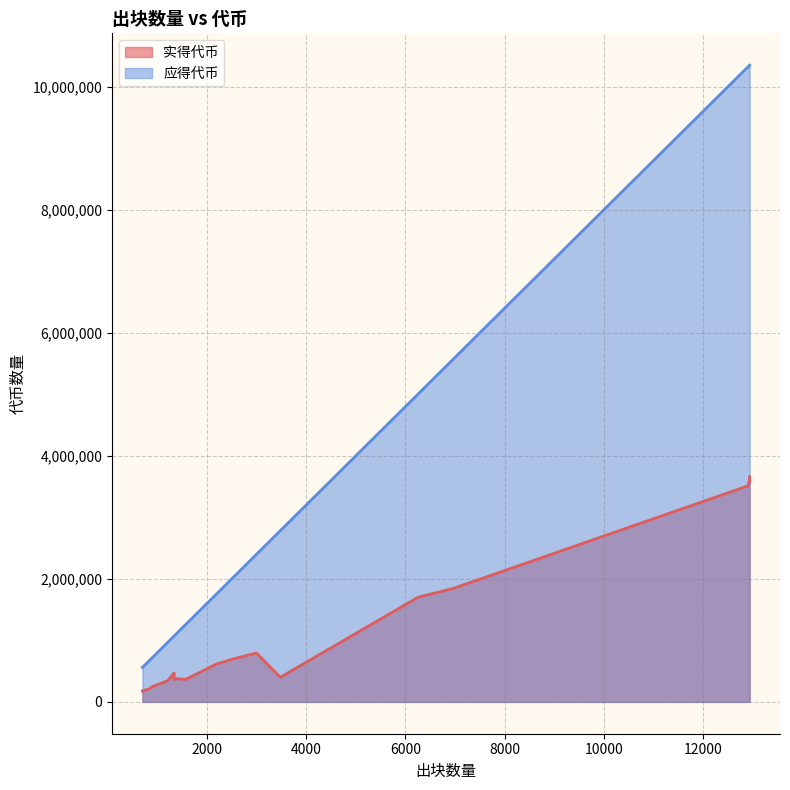

Rank the series by their maximum value, from lowest to highest.

实得代币, 应得代币